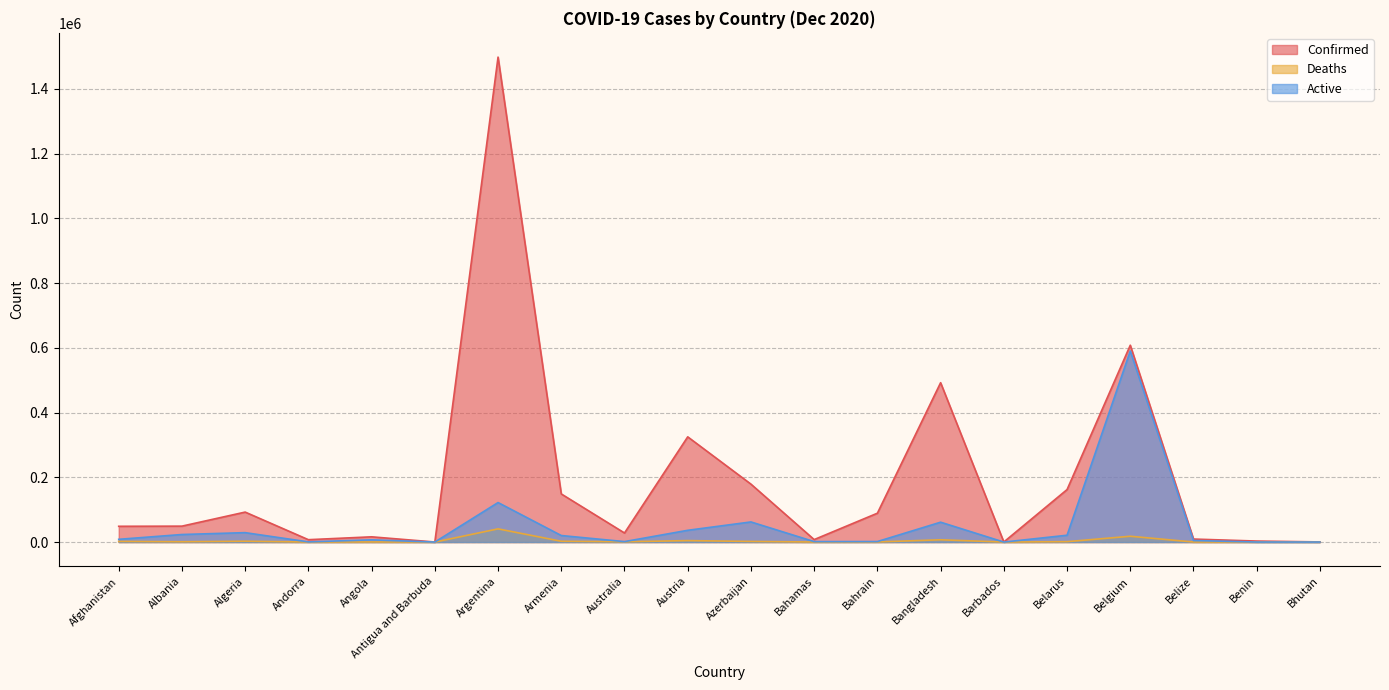

True or false: Active and Confirmed cross at least once.

False